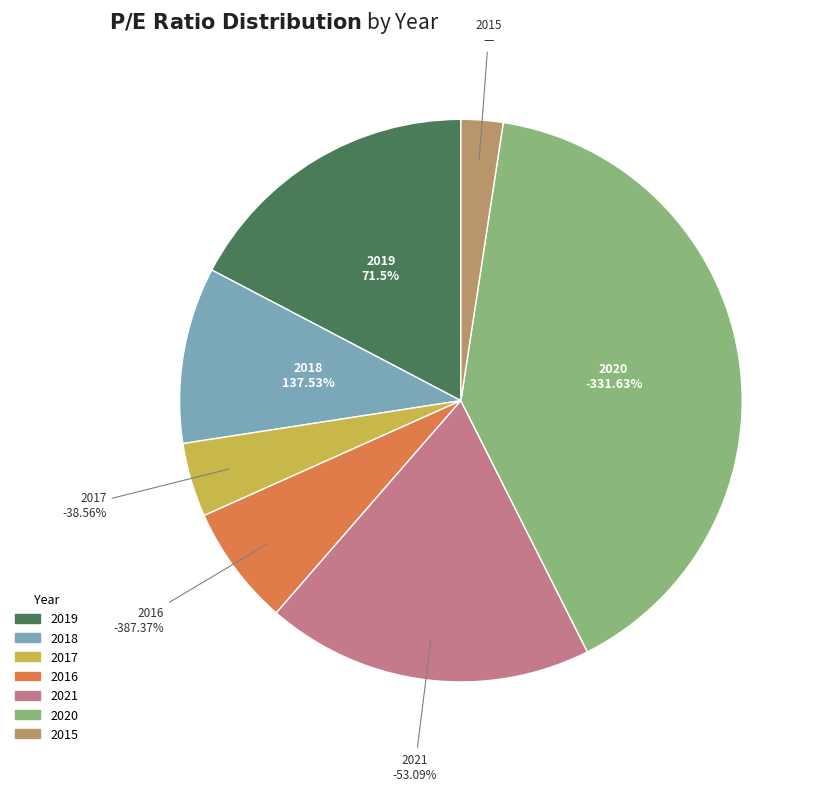

Does any single category account for the majority?

No